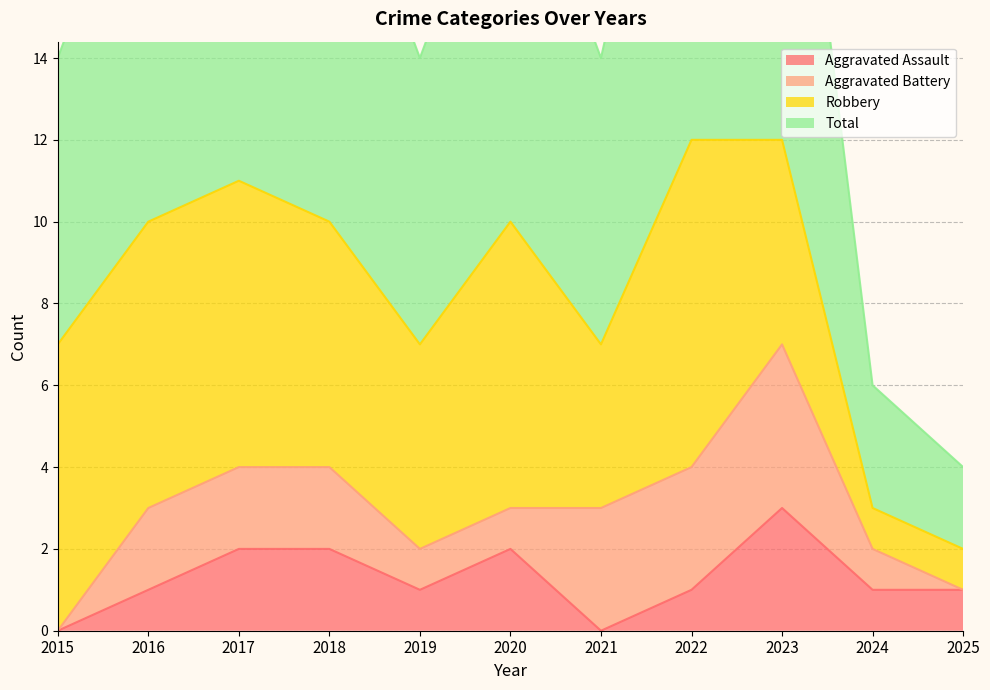

Which series has the widest spread of values?

Total